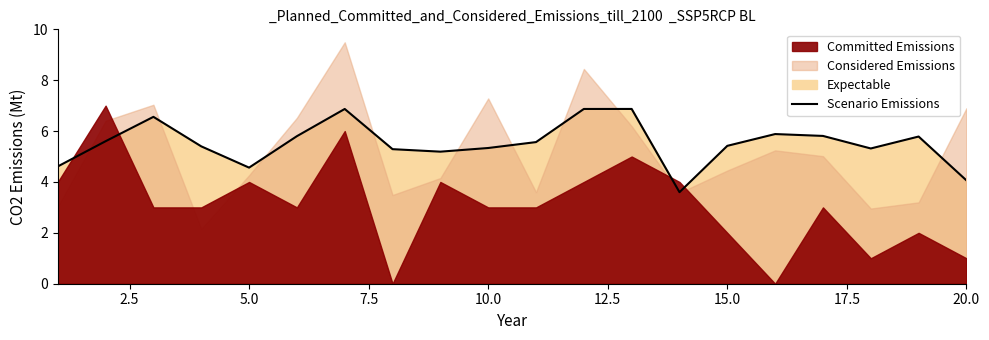

Is it true that Scenario Emissions equals 7.3 at 10.0?

False